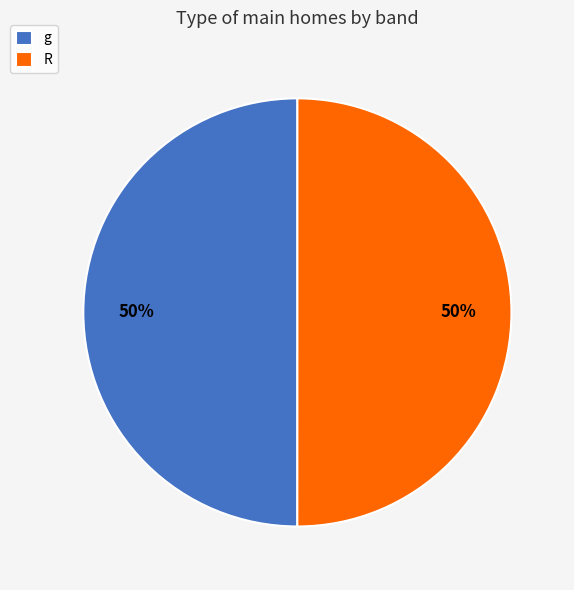

The g slice represents 50% of the pie. True or false?

True